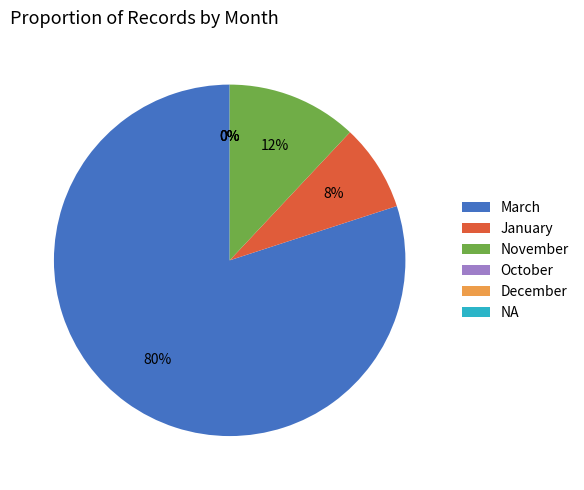

To the nearest percent, what is the combined percentage of November and March?

92%